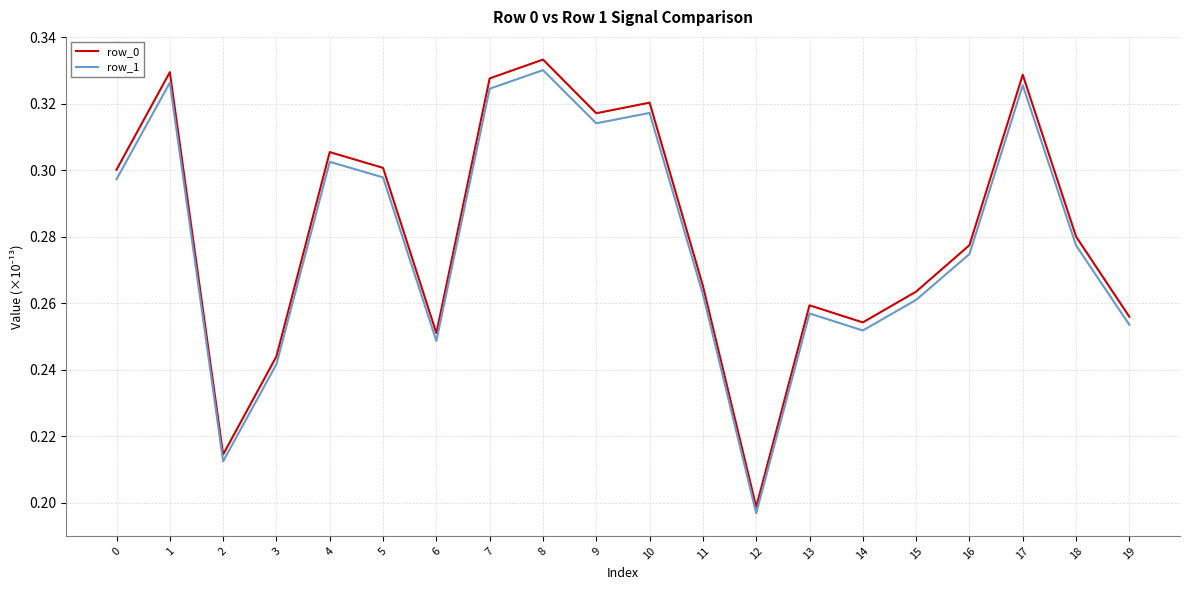

At which category does the chart reach its minimum across all series?

12